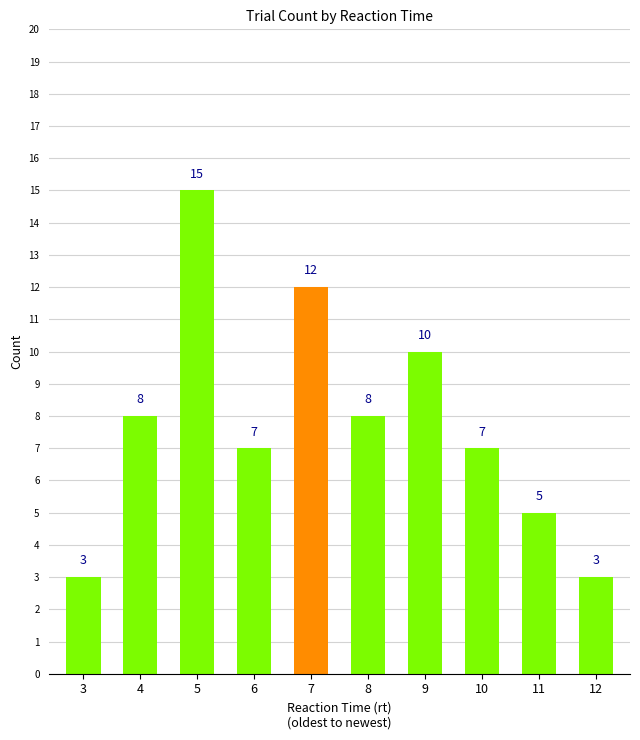

Count the values in the range 5 to 10.

6